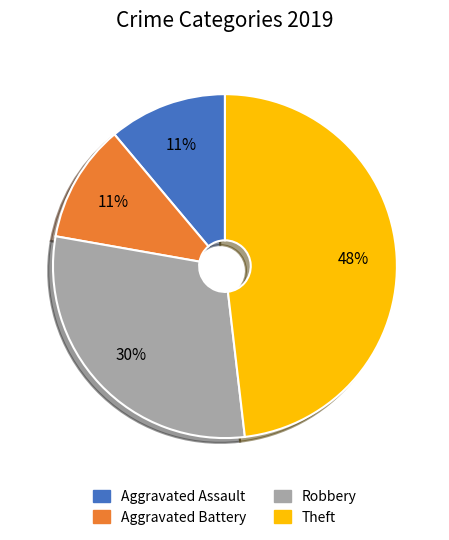

Which slice is the largest?

Theft